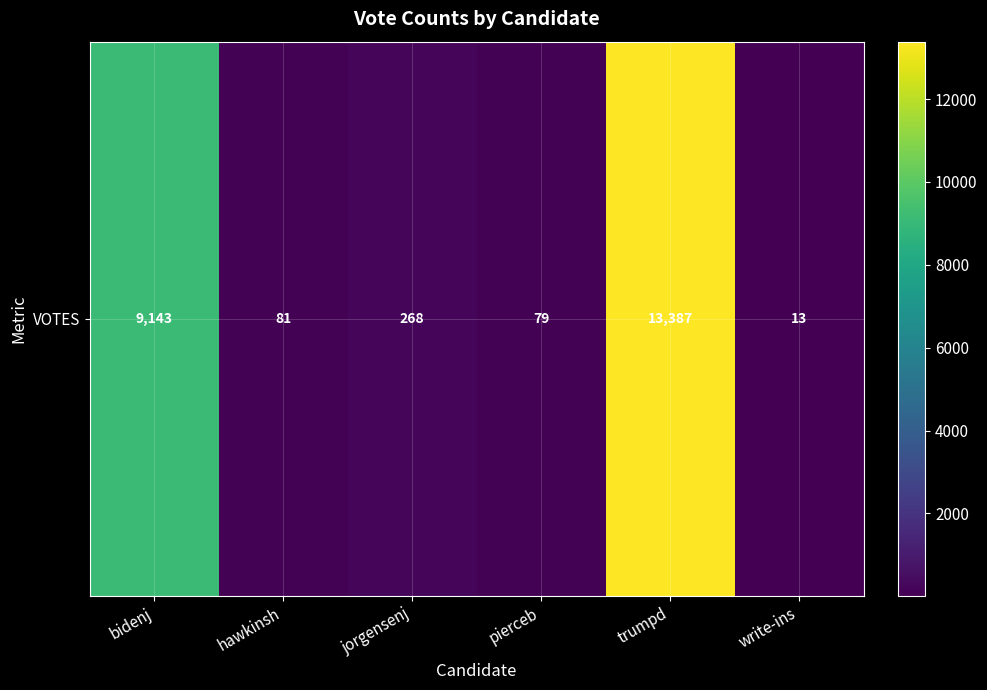

At which category does the chart reach its peak across all series?

trumpd